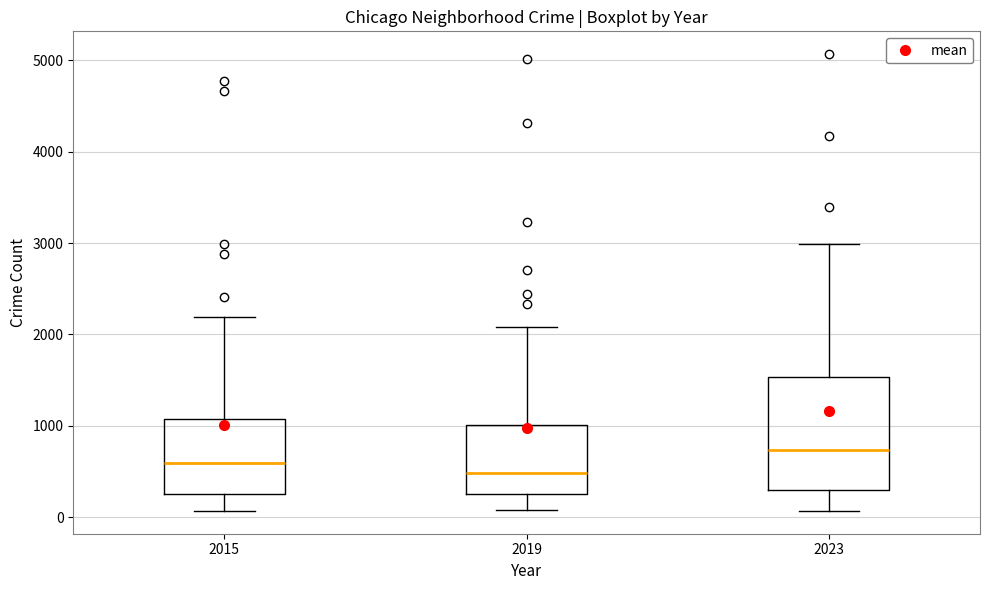

Where is the lower edge of the box at x = 2019 on the y-axis? The values are not printed on the chart, so give them approximately, as read against the axis.

300